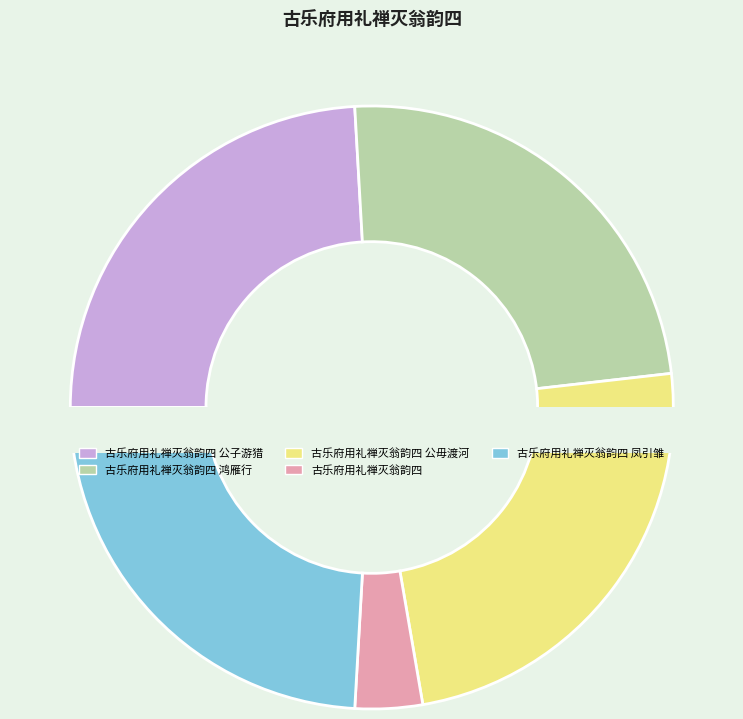

Does 古乐府用礼禅灭翁韵四 公毋渡河 account for over 50% of the chart?

No